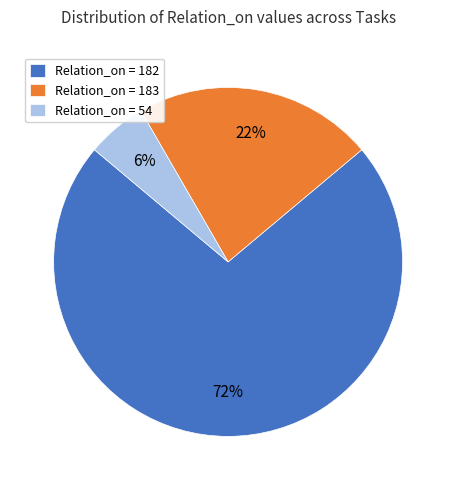

Is there any slice that represents more than half of the pie?

Yes